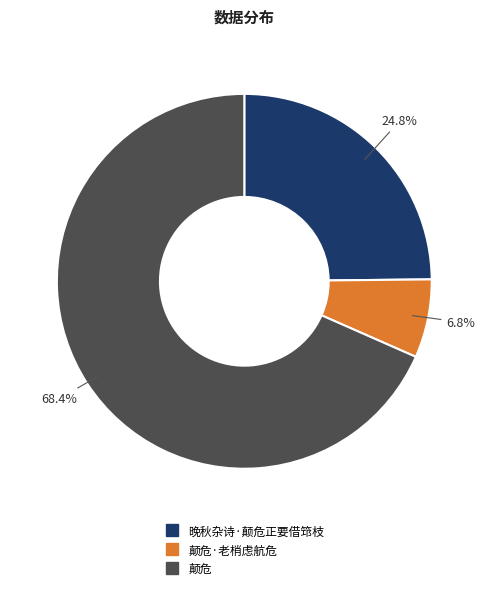

Does any single category account for the majority?

Yes